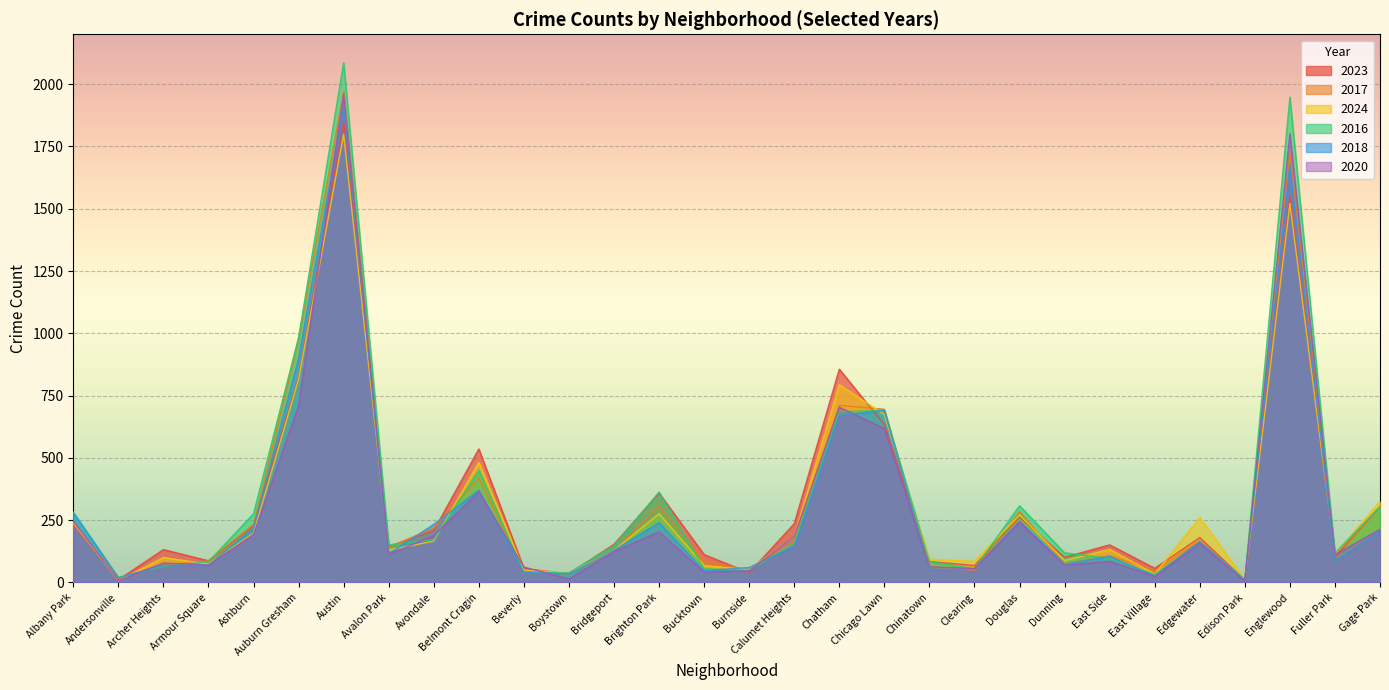

At which category is the sum across all series the highest?

Austin